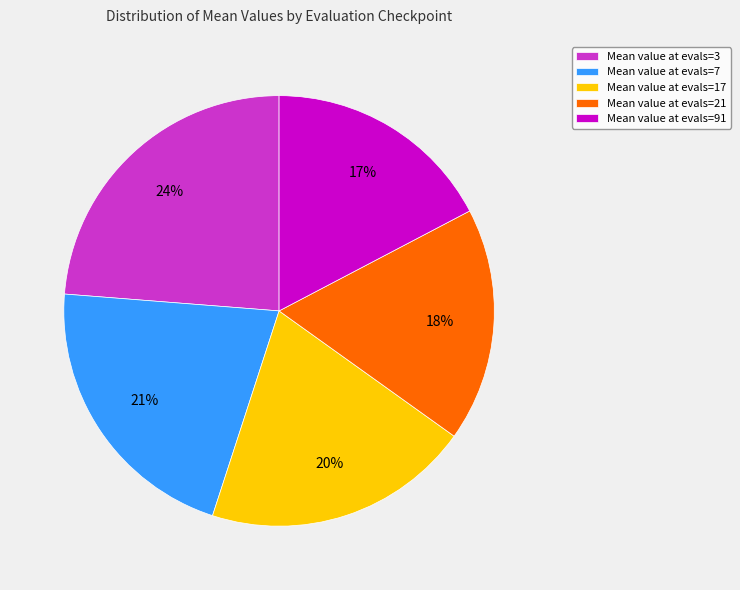

What is the largest slice in the pie chart?

Mean value at evals=3